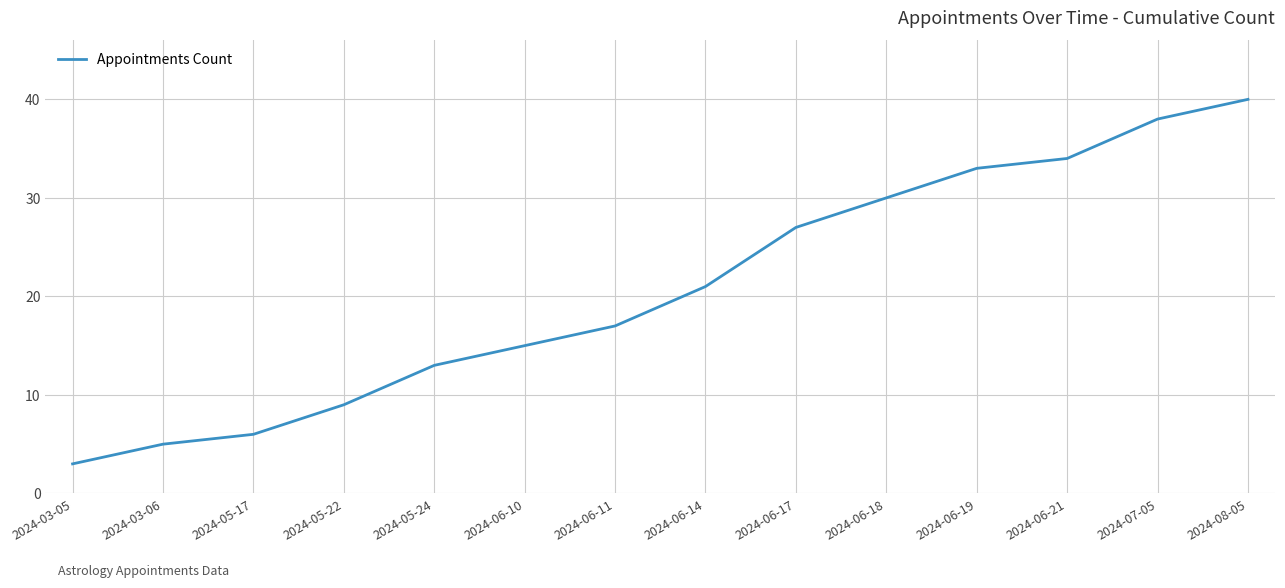

True or false: the data shows 2 at 2024-03-06.

False